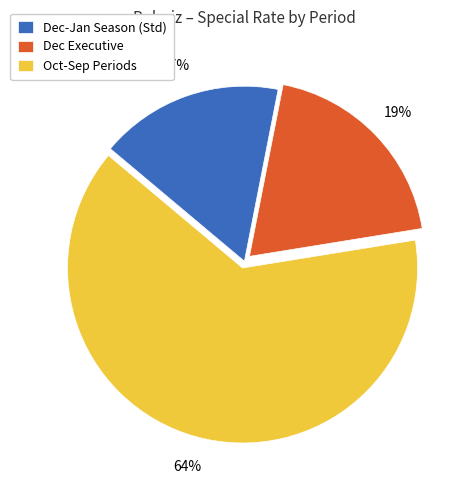

Combined, do Dec-Jan Season (Std) and Oct-Sep Periods account for over 50%?

Yes